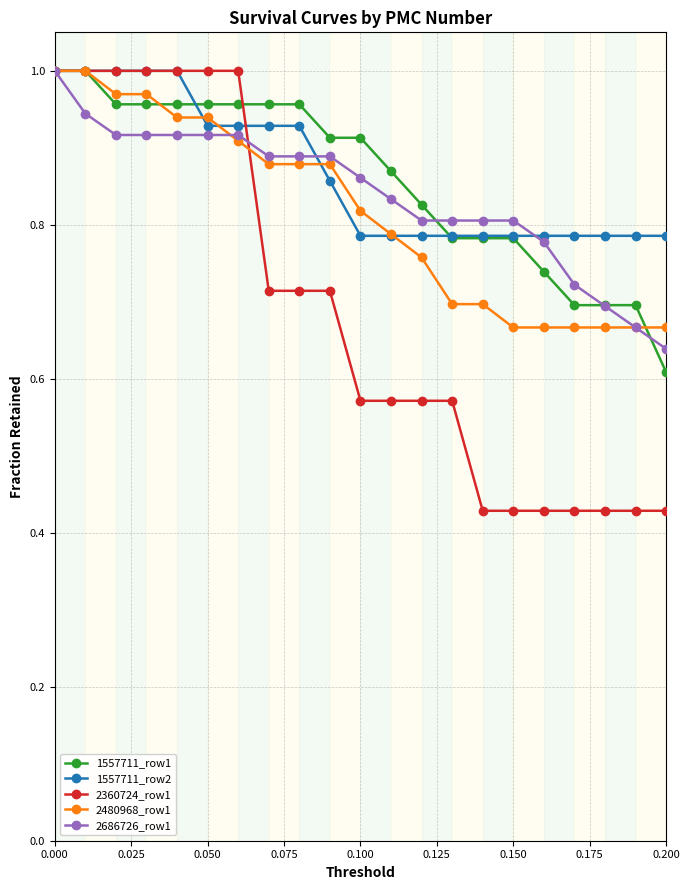

Which series has the largest total across all categories?

1557711_row2